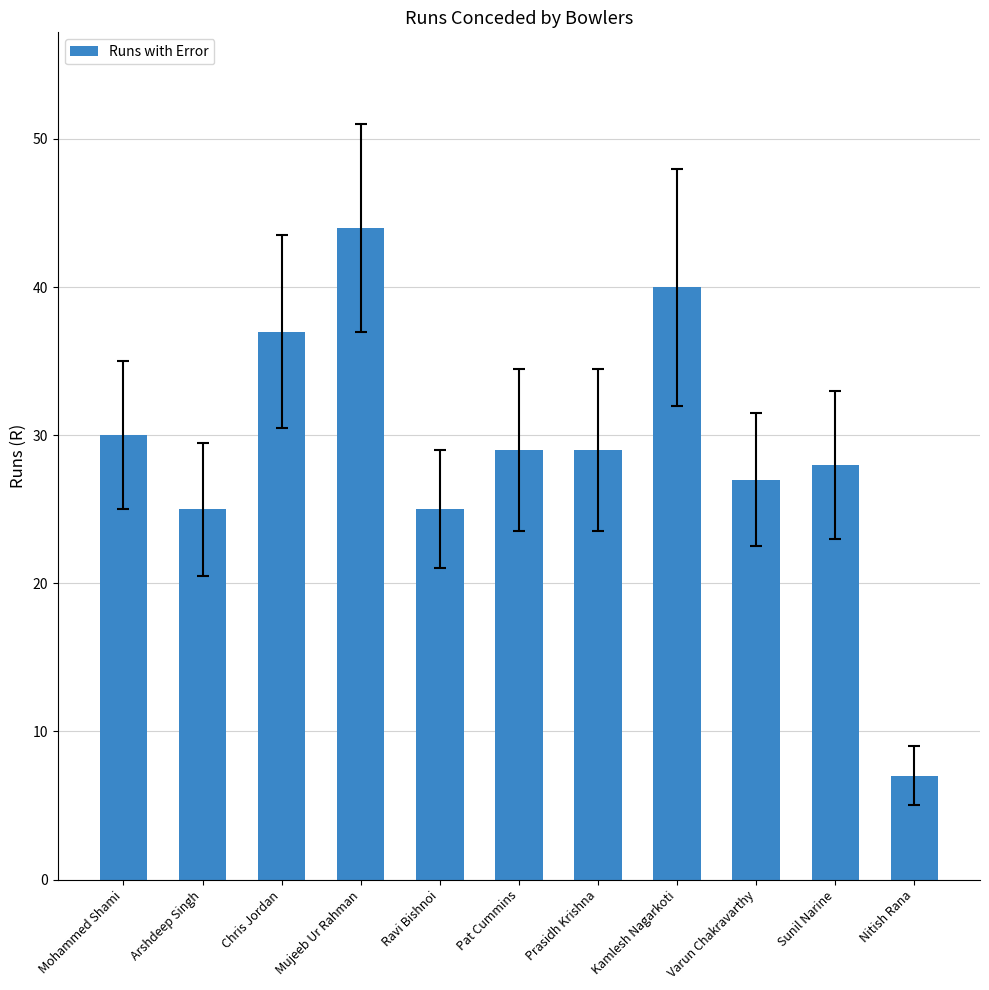

What is the minimum value shown in the chart?

7